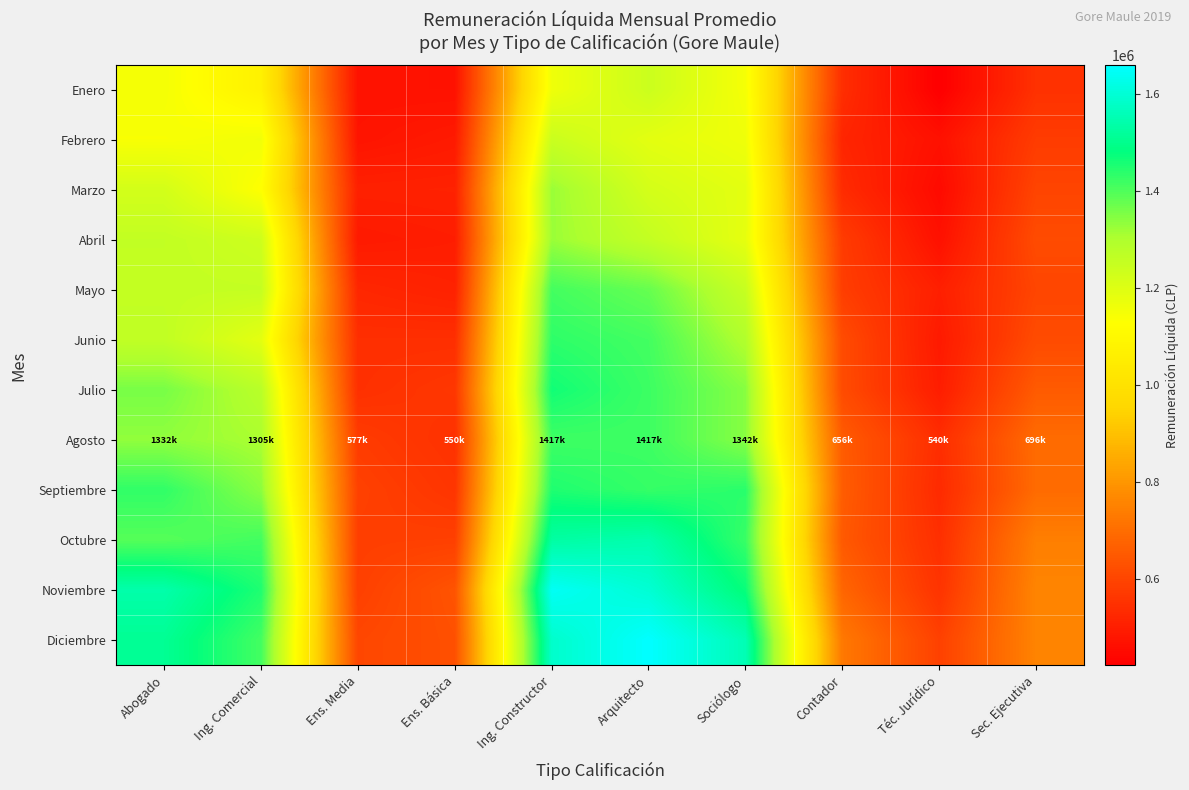

What is the spread (max minus min) of values at Ing. Comercial?

380174.6